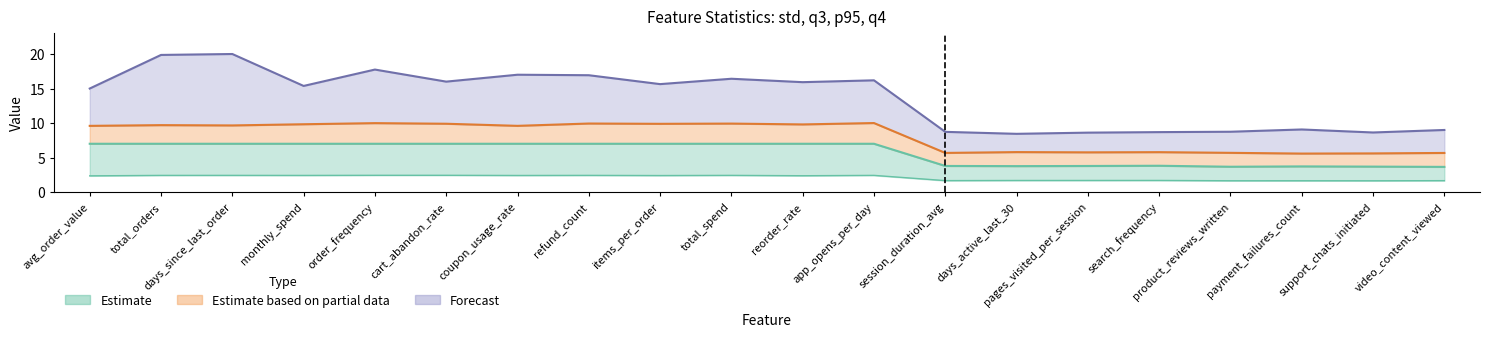

What is the difference between the second highest and second lowest values in the p95 series?

4.4